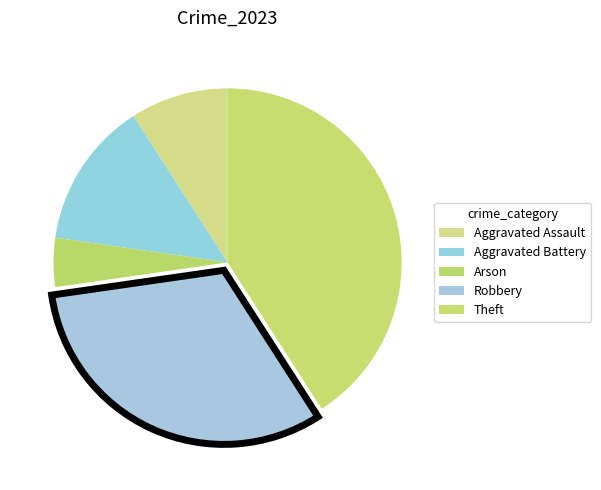

To the nearest percent, what is the combined percentage of Theft and Robbery?

73%